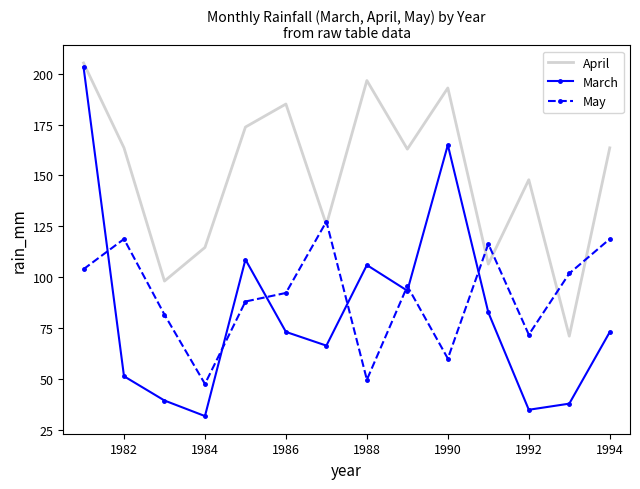

Which series ends up on top after the final intersection of May and March?

May